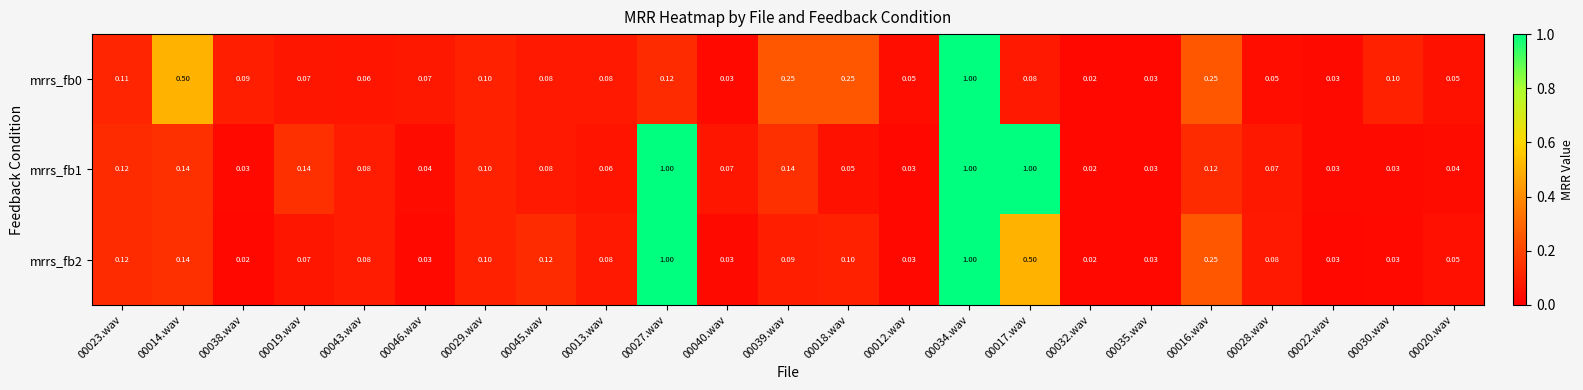

Is the value of mrrs_fb0 at 00013.wav greater than the value of mrrs_fb2 at 00023.wav?

No